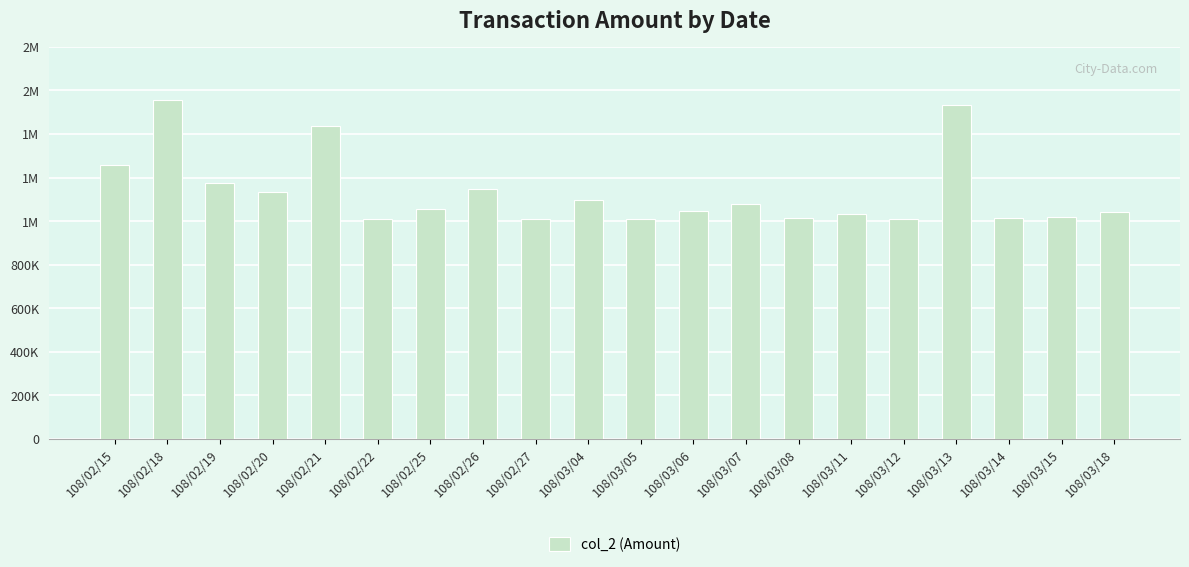

What is the sum of the values at 108/03/05 and 108/02/22?

2015000